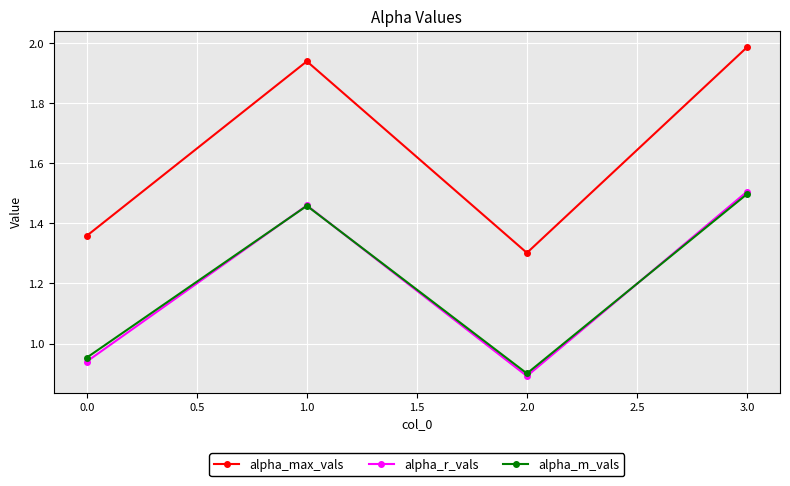

What is the difference between the second highest and minimum values in the alpha_m_vals series?

0.6